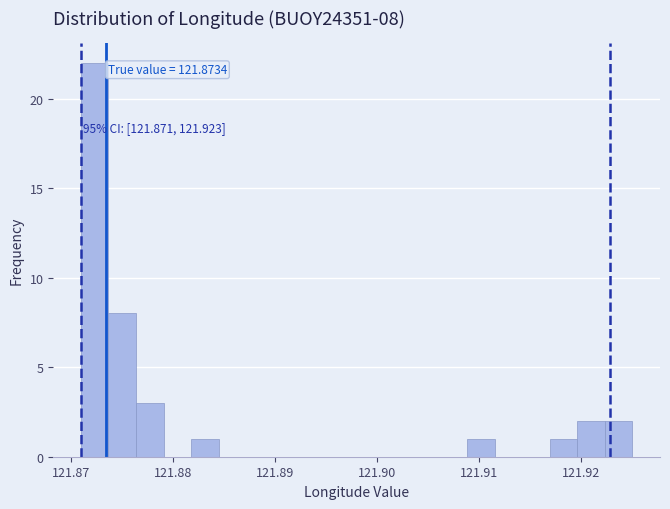

Around what value on the x-axis is the tallest bar? Give the approximate position of its centre, as read against the axis.

121.872